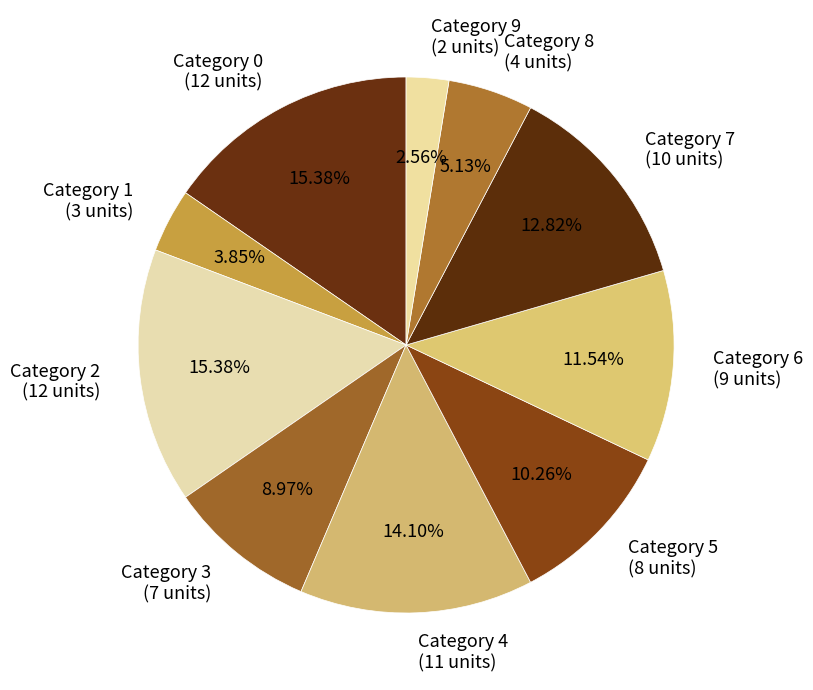

Do Category 8 (4 units) and Category 4 (11 units) together represent more than half of the pie?

No